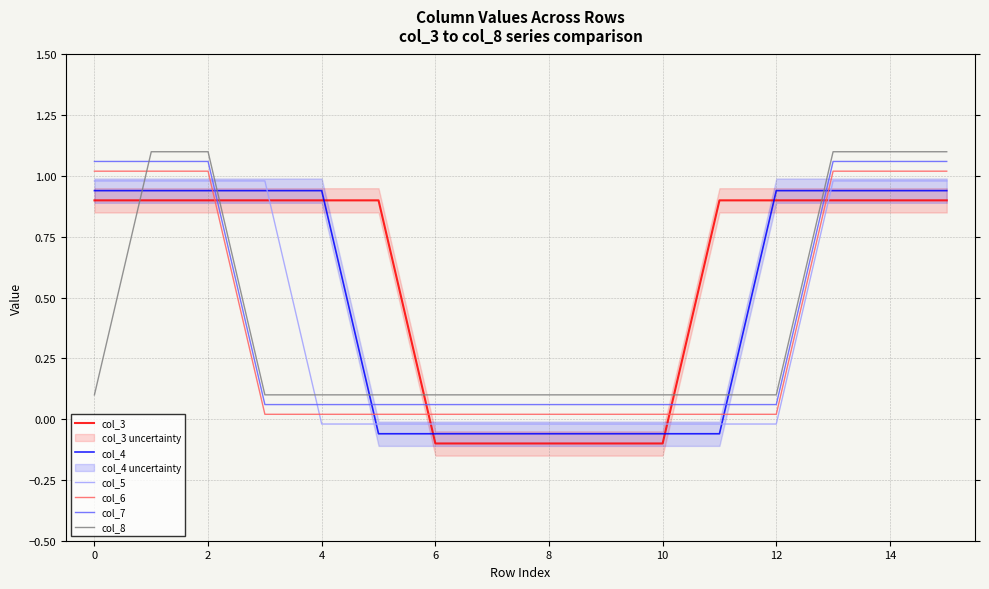

The value of col_6 at 14 is 0.0. True or false?

False